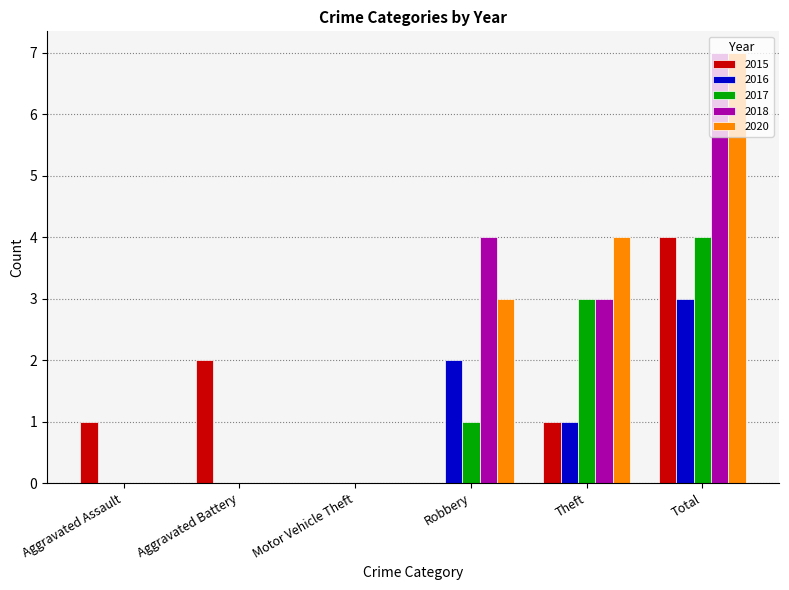

Is it true that 2017 equals 0 at Motor Vehicle Theft?

True